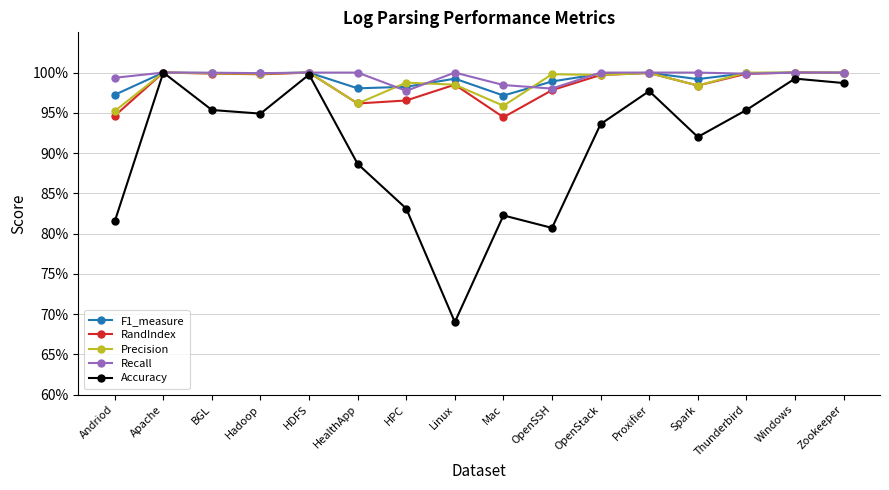

Is this an area chart (filled region under the line)?

No